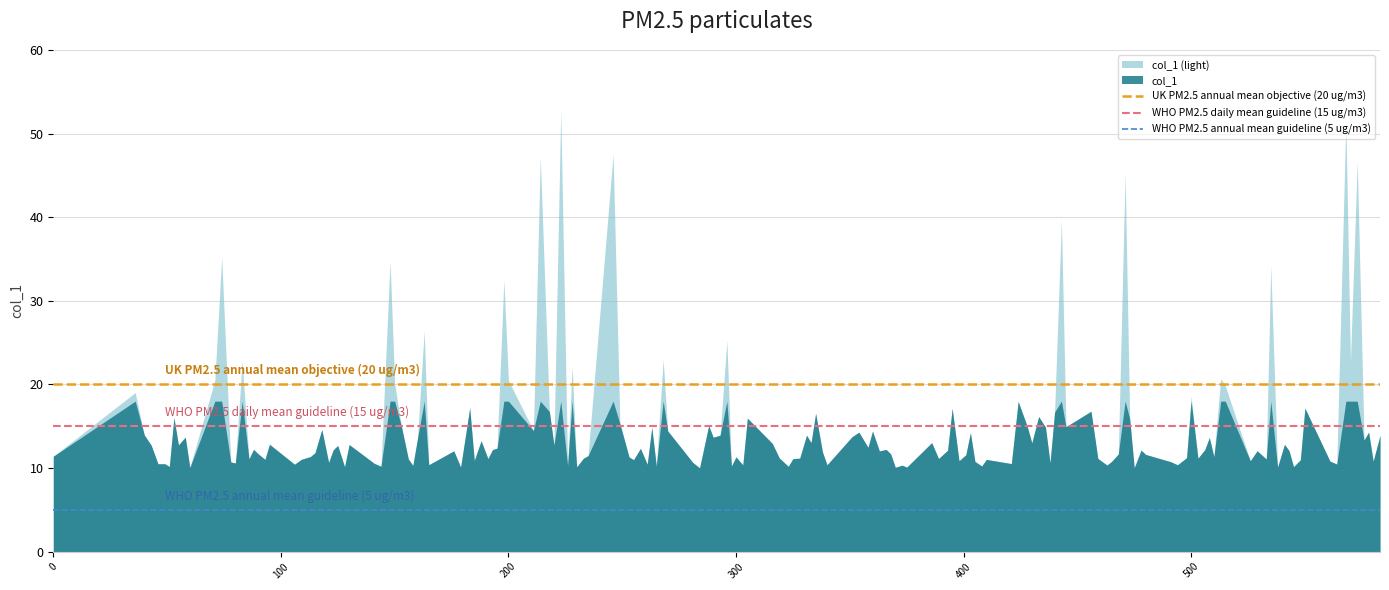

List the series in order of their peak value, highest first.

col_1 (light), col_1